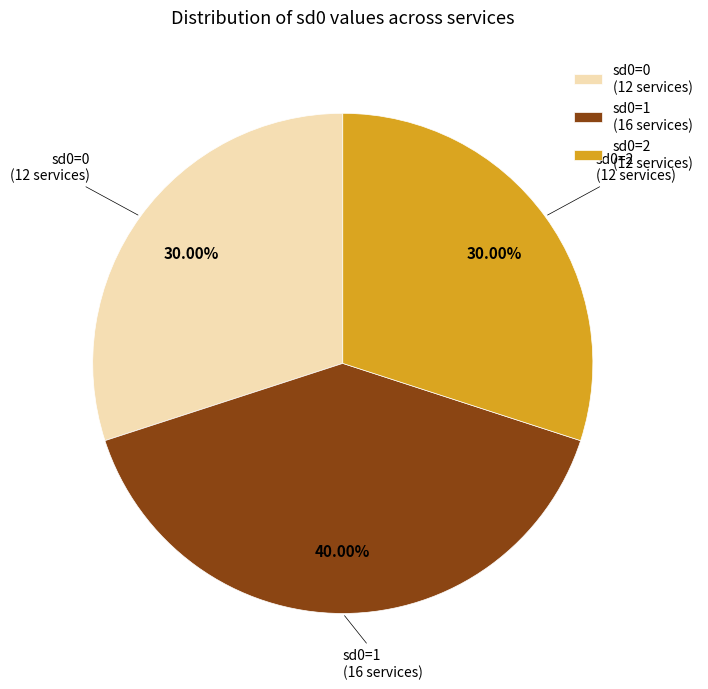

Which slice is the largest?

sd0=1 (16 services)